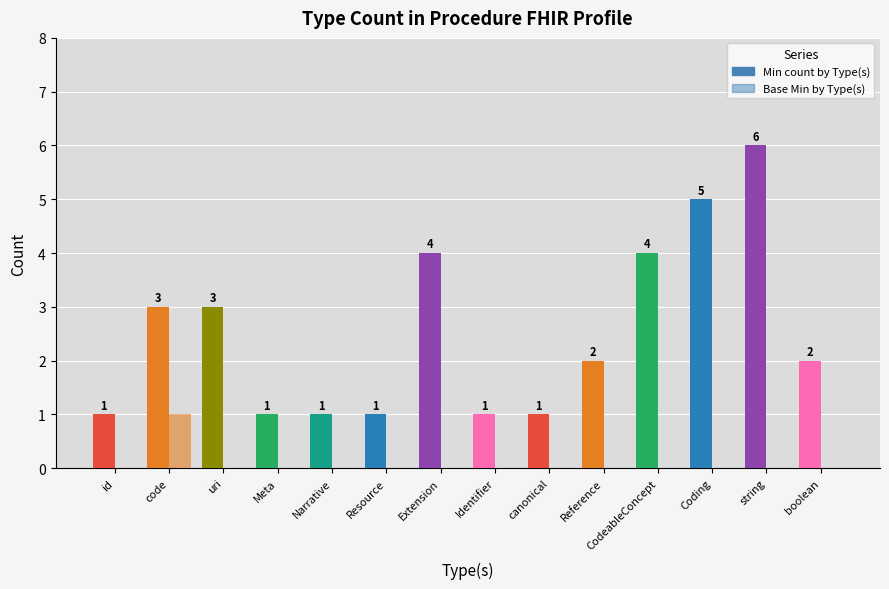

Reading right to left, transcribe all the data shown in this chart.

Min count by Type(s): 2	6	5	4	2	1	1	4	1	1	1	3	3	1
Base Min by Type(s): 0	0	0	0	0	0	0	0	0	0	0	0	1	0